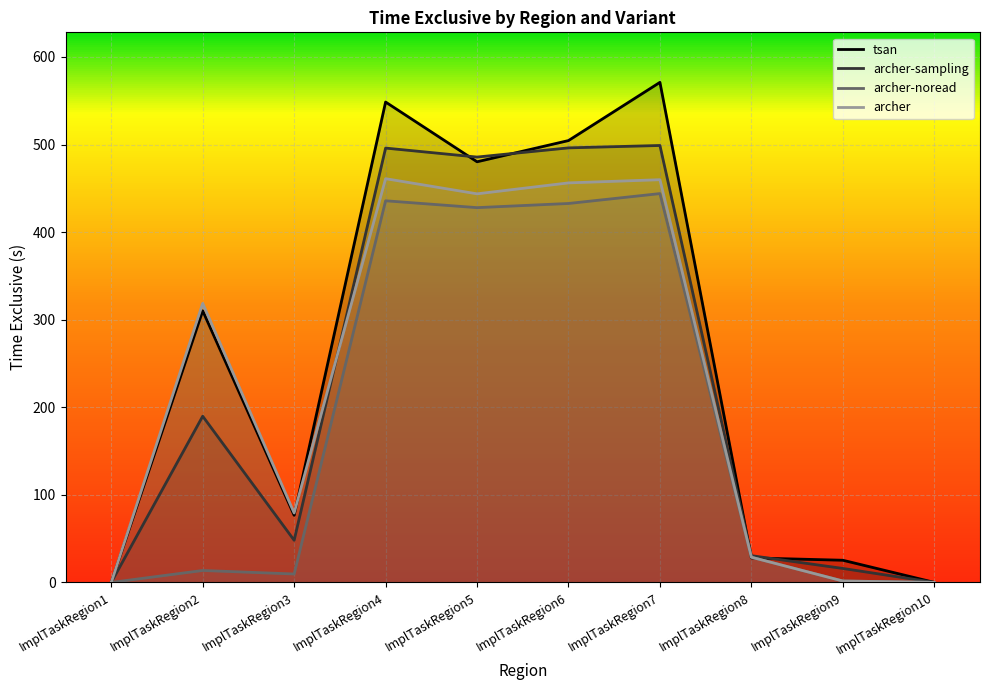

Reading right to left, what are all the values shown in this chart?

tsan: ImplTaskRegion10=0.1	ImplTaskRegion9=25.4	ImplTaskRegion8=28.0	ImplTaskRegion7=571.0	ImplTaskRegion6=504.5	ImplTaskRegion5=480.3	ImplTaskRegion4=548.5	ImplTaskRegion3=76.7	ImplTaskRegion2=310.2	ImplTaskRegion1=0.0
archer-sampling: ImplTaskRegion10=0.1	ImplTaskRegion9=16.0	ImplTaskRegion8=30.6	ImplTaskRegion7=498.9	ImplTaskRegion6=496.2	ImplTaskRegion5=485.7	ImplTaskRegion4=495.9	ImplTaskRegion3=48.2	ImplTaskRegion2=189.8	ImplTaskRegion1=0.0
archer-noread: ImplTaskRegion10=0.1	ImplTaskRegion9=1.7	ImplTaskRegion8=28.8	ImplTaskRegion7=444.0	ImplTaskRegion6=432.7	ImplTaskRegion5=427.9	ImplTaskRegion4=435.8	ImplTaskRegion3=9.7	ImplTaskRegion2=13.7	ImplTaskRegion1=0.0
archer: ImplTaskRegion10=0.1	ImplTaskRegion9=1.7	ImplTaskRegion8=28.8	ImplTaskRegion7=459.8	ImplTaskRegion6=456.2	ImplTaskRegion5=443.7	ImplTaskRegion4=461.0	ImplTaskRegion3=79.3	ImplTaskRegion2=318.7	ImplTaskRegion1=0.0